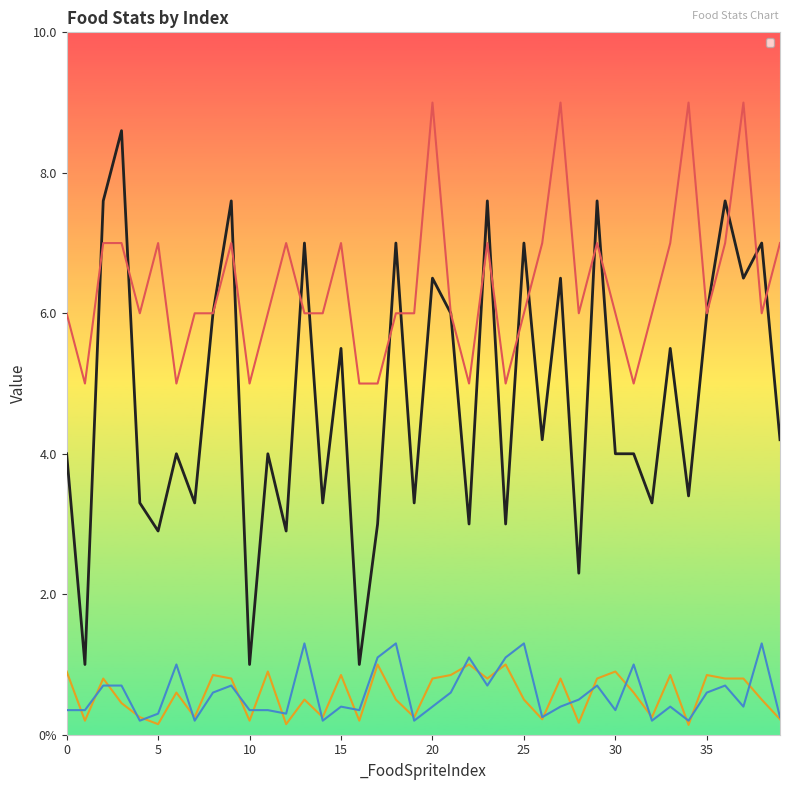

Where is _CoolTime nearest to the value 0?

34